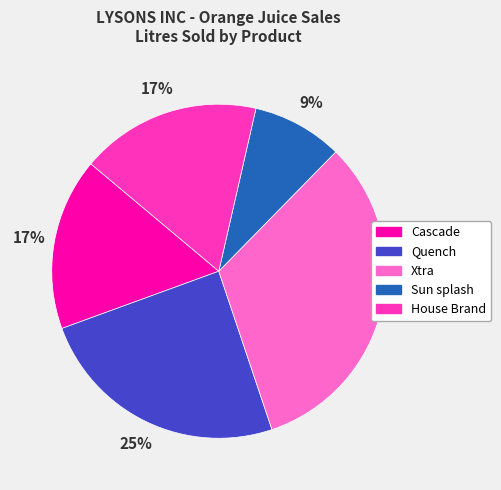

What is the ratio of the value at Quench to the value at Xtra?

0.8